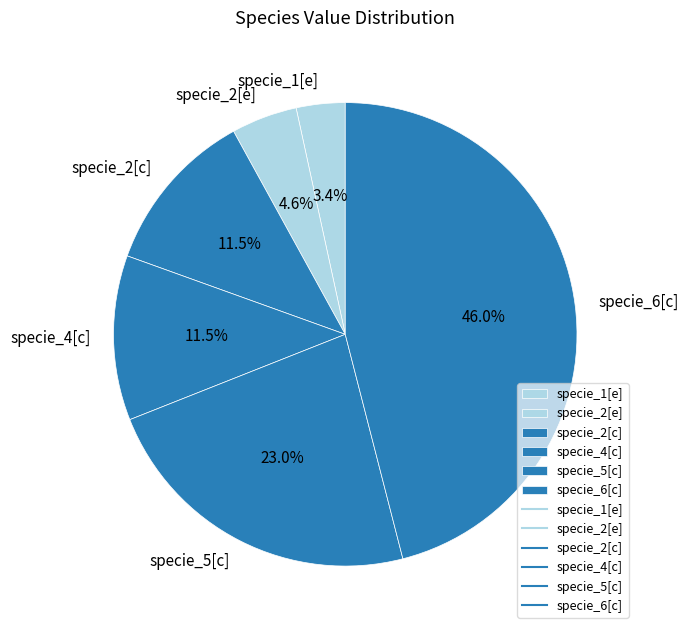

Does specie_1[e] account for over 50% of the chart?

No